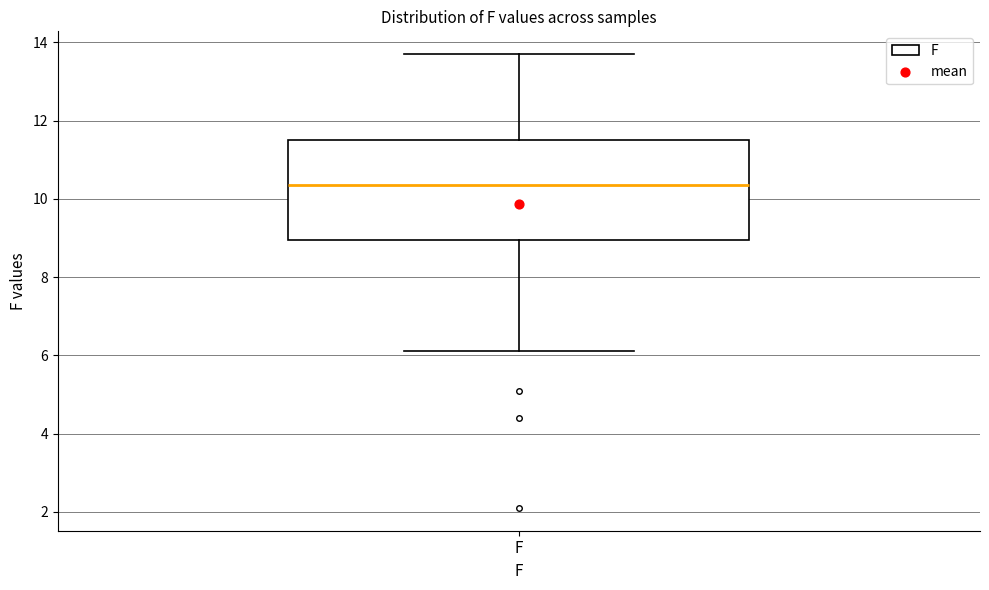

Where is the upper edge of the box for F on the y-axis? The values are not printed on the chart, so give them approximately, as read against the axis.

11.6